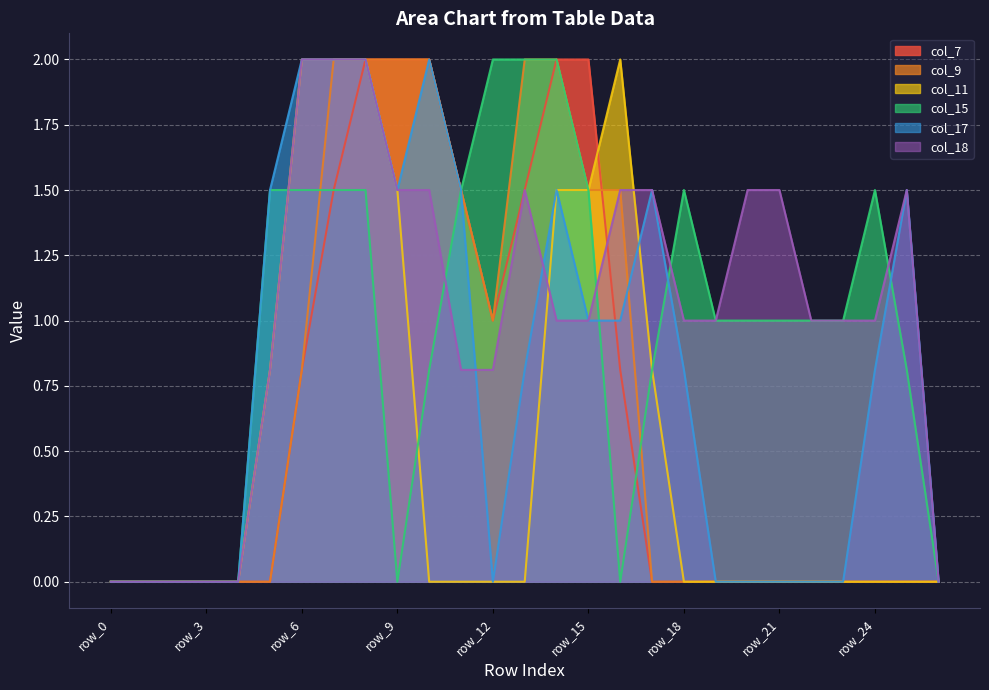

What is the spread (max minus min) of values at row_15?

1.0